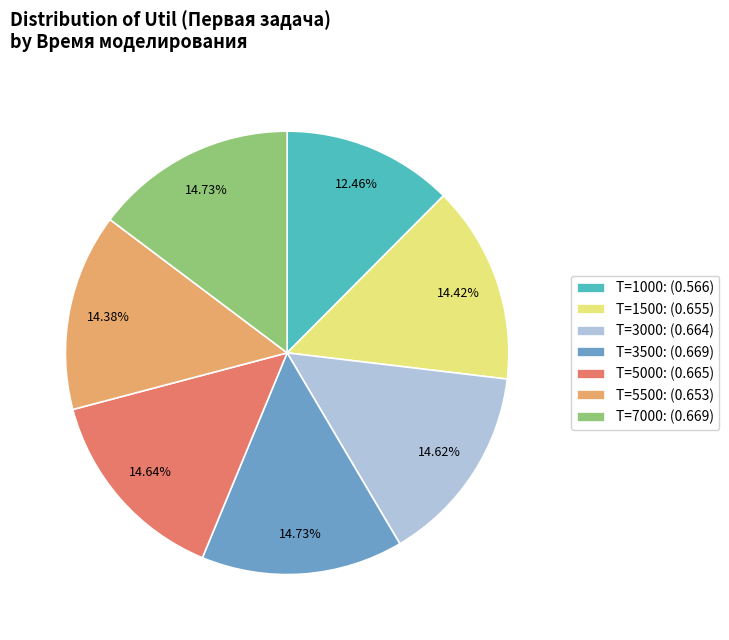

Do T=5000: (0.665) and T=1000: (0.566) together represent more than half of the pie?

No